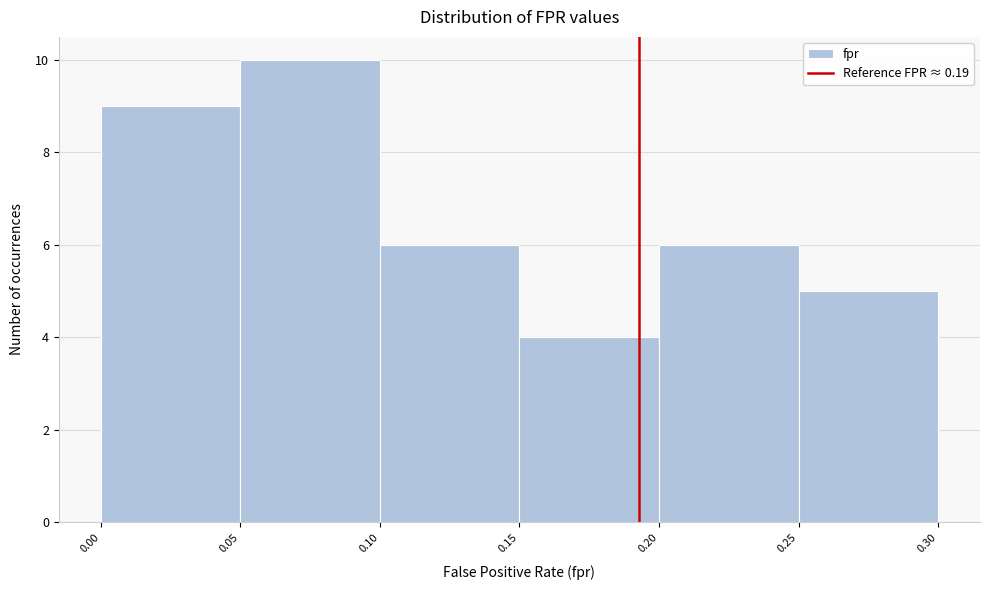

Over which range of the x-axis is the bar tallest?

0.05 to 0.10